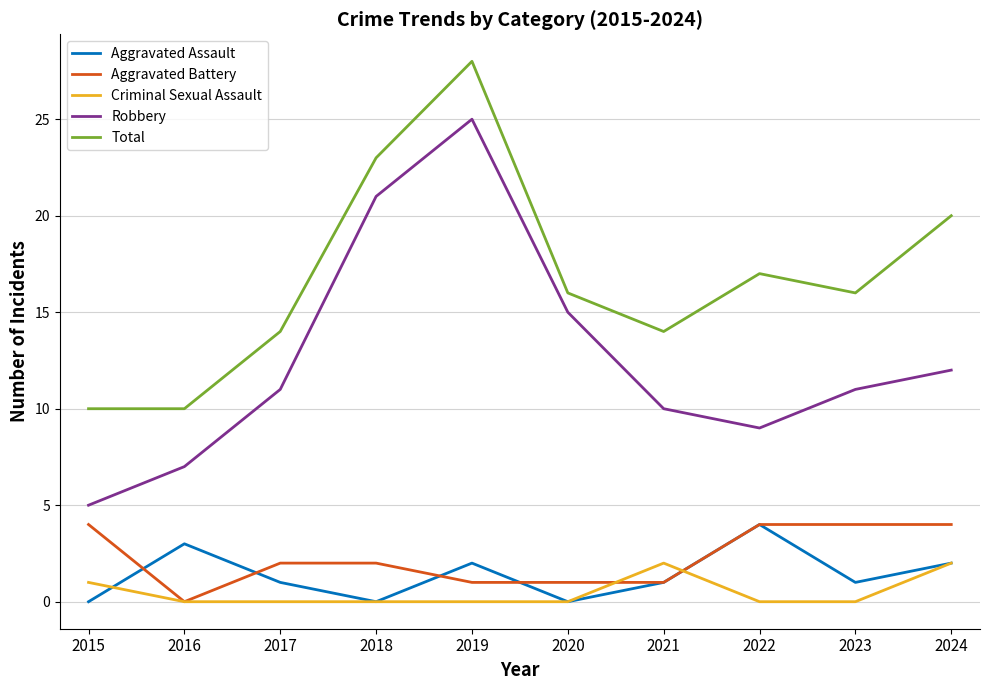

Reading left to right, transcribe all the data shown in this chart.

Aggravated Assault: 2015=0	2016=3	2017=1	2018=0	2019=2	2020=0	2021=1	2022=4	2023=1	2024=2
Aggravated Battery: 2015=4	2016=0	2017=2	2018=2	2019=1	2020=1	2021=1	2022=4	2023=4	2024=4
Criminal Sexual Assault: 2015=1	2016=0	2017=0	2018=0	2019=0	2020=0	2021=2	2022=0	2023=0	2024=2
Robbery: 2015=5	2016=7	2017=11	2018=21	2019=25	2020=15	2021=10	2022=9	2023=11	2024=12
Total: 2015=10	2016=10	2017=14	2018=23	2019=28	2020=16	2021=14	2022=17	2023=16	2024=20